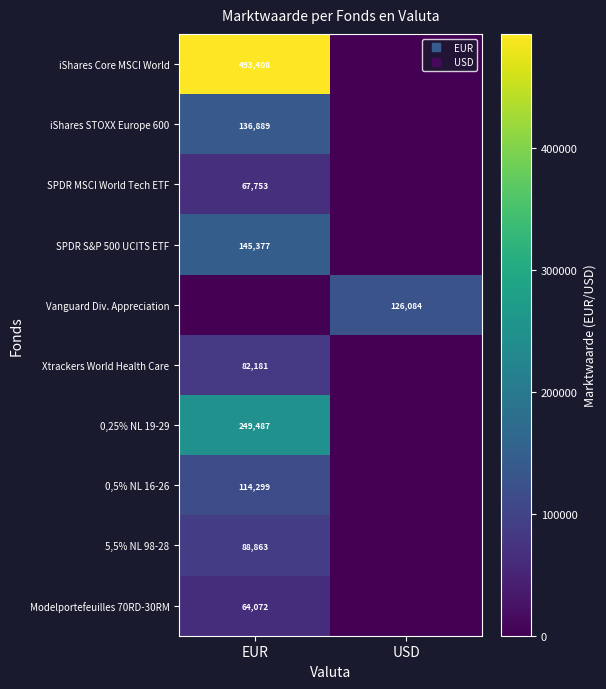

Which series has the largest total across all categories?

iShares Core MSCI World